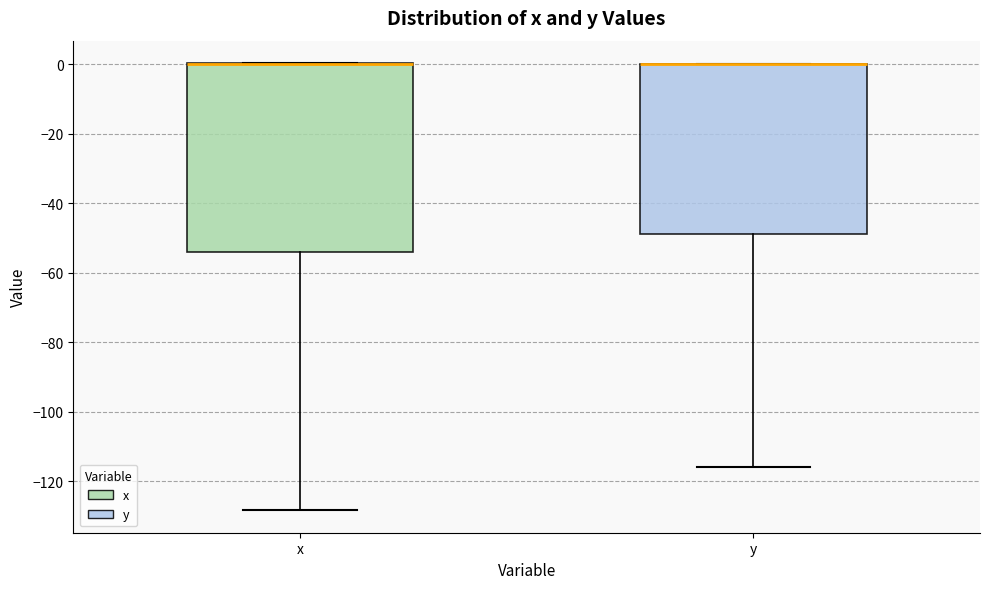

Where is the lower edge of the box for y on the y-axis? The values are not printed on the chart, so give them approximately, as read against the axis.

-48